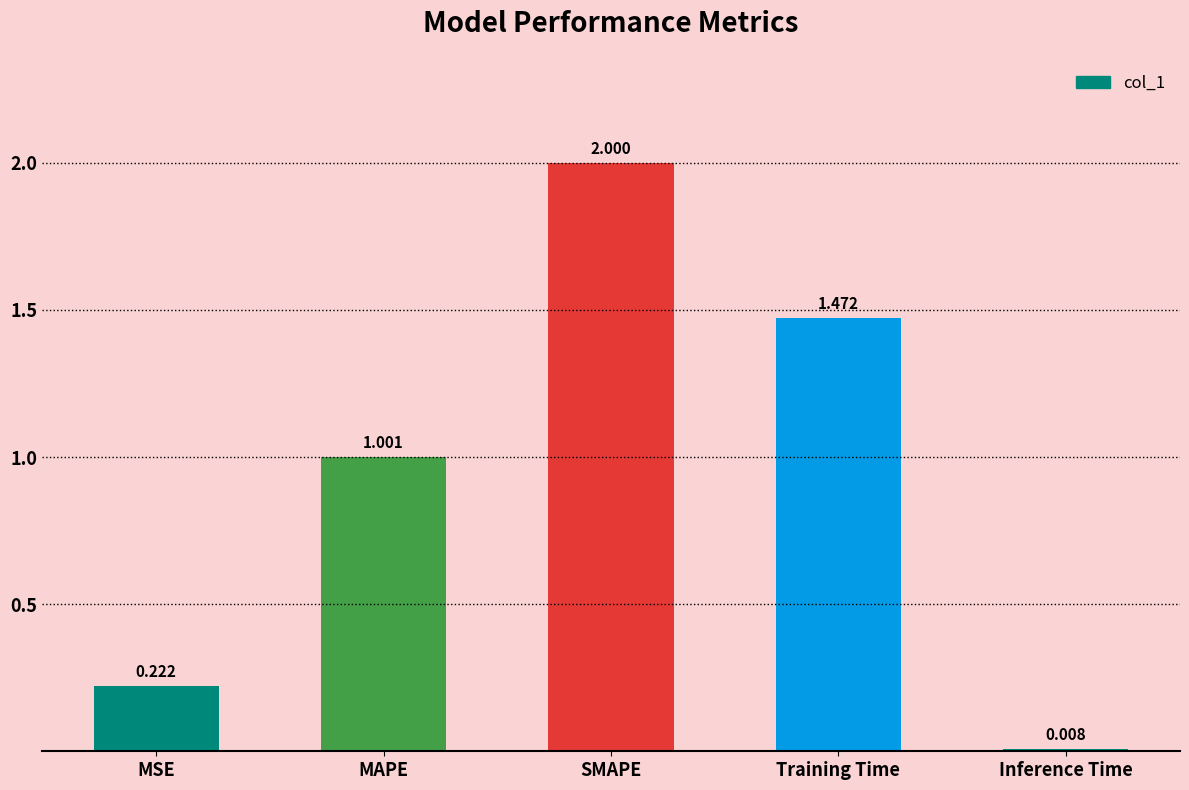

How many bars are there in total?

5